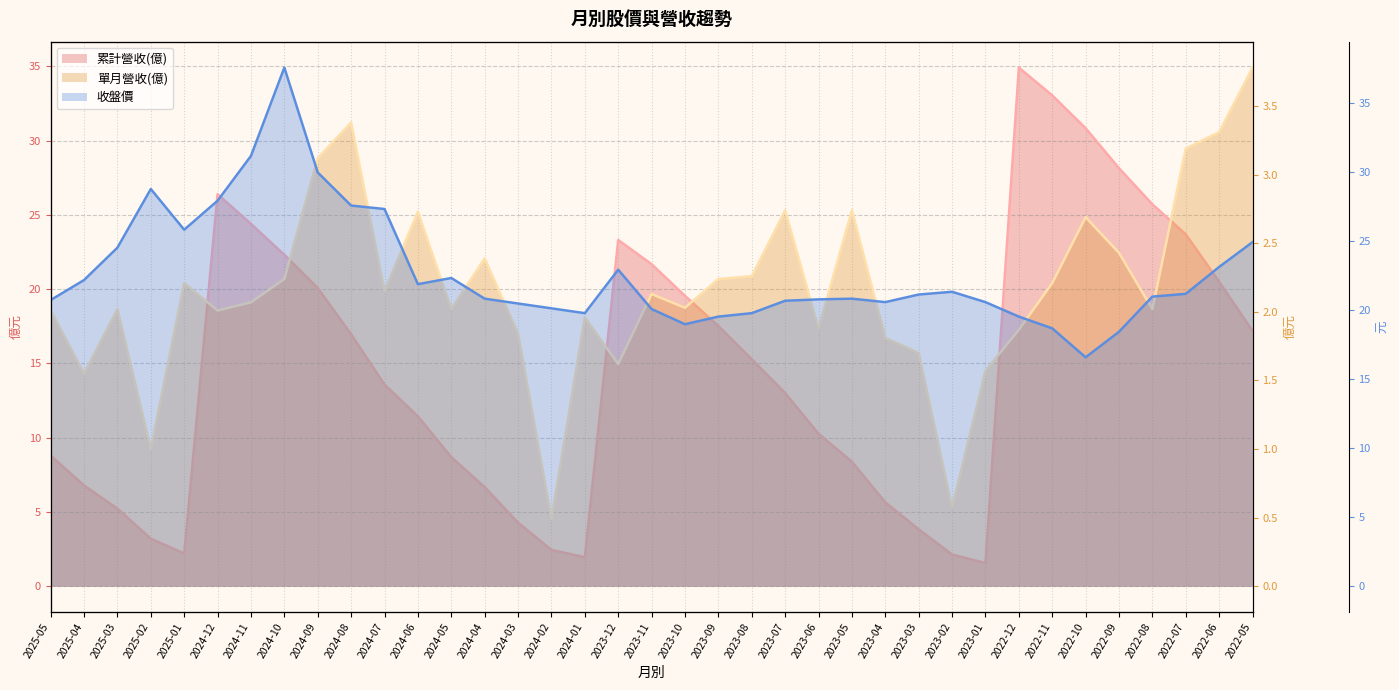

Is it true that 收盤價 equals 9.2 at 2025-05?

False